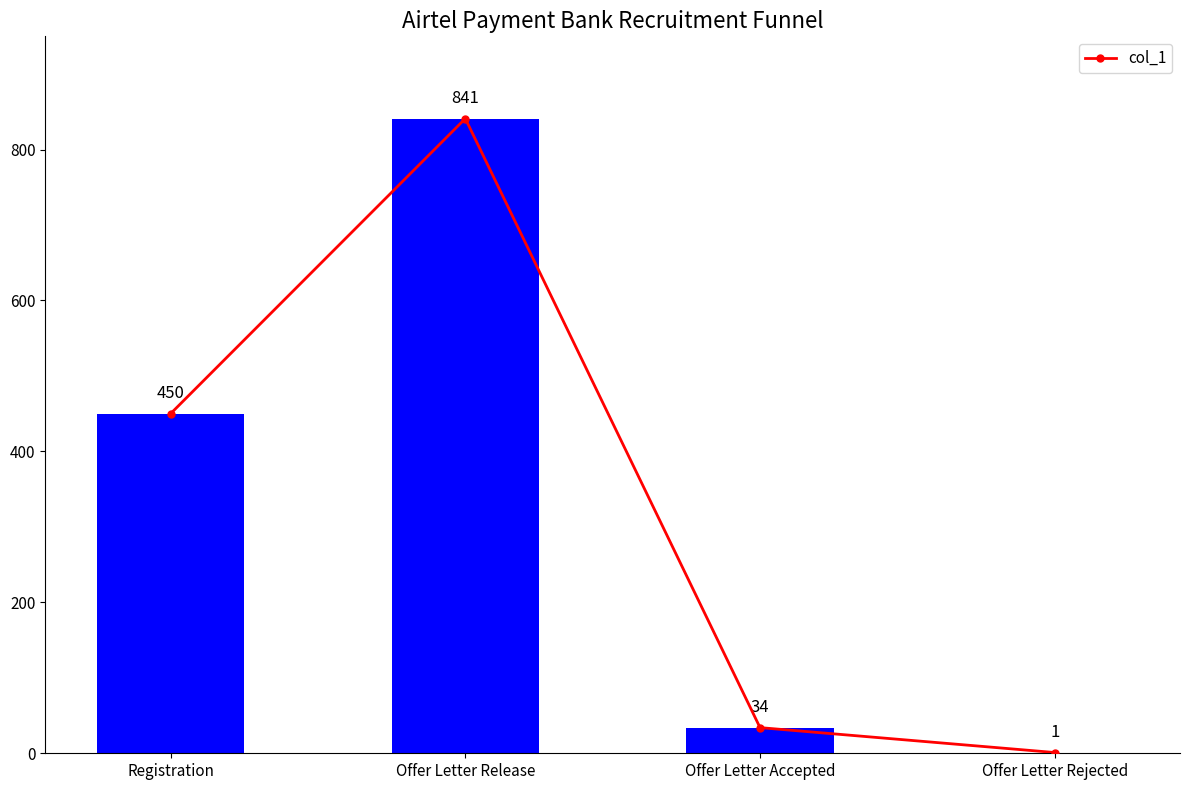

Which has a higher value, Offer Letter Accepted or Offer Letter Rejected?

Offer Letter Accepted